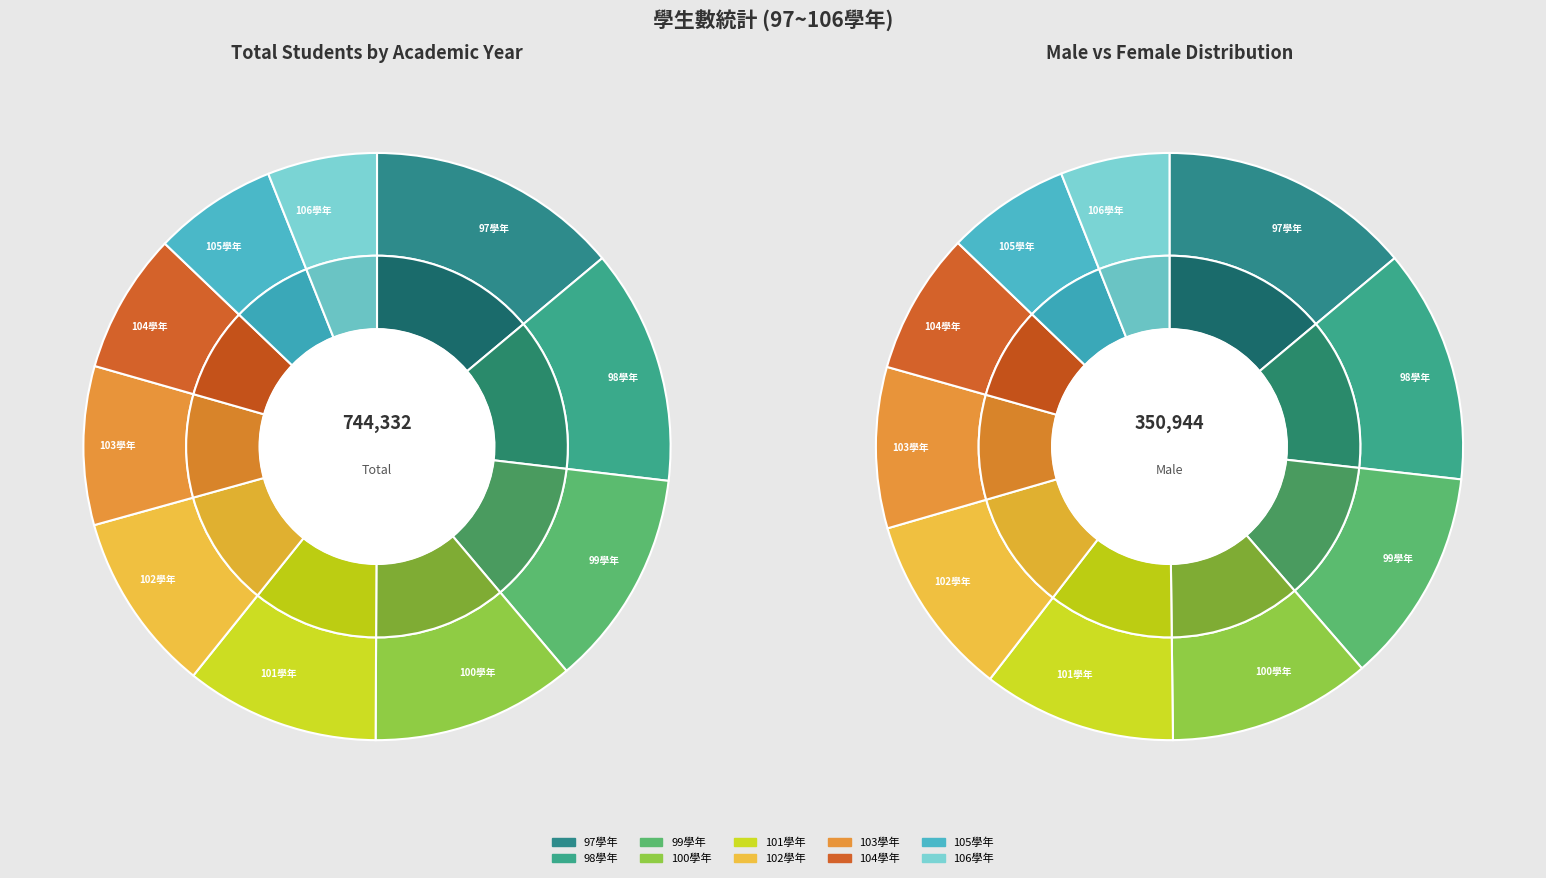

Which has a higher value, 97學年 or 104學年?

97學年